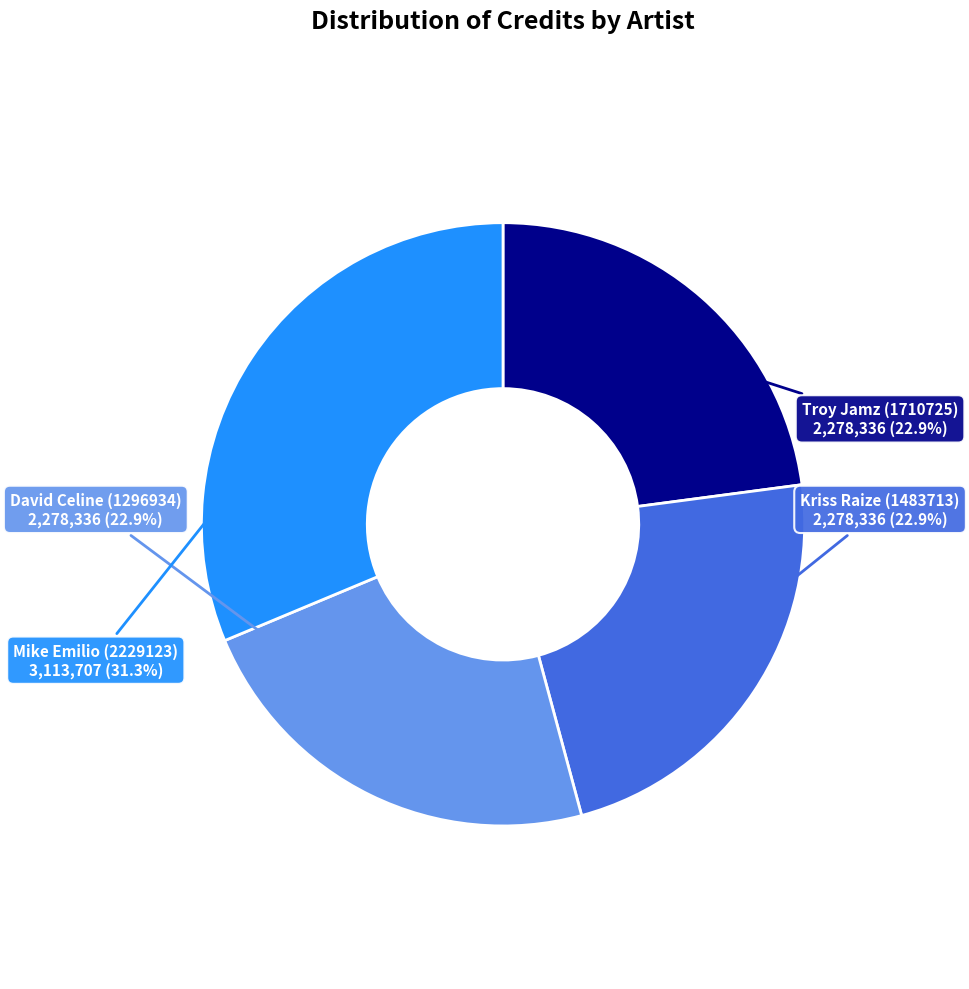

Does any single category account for the majority?

No